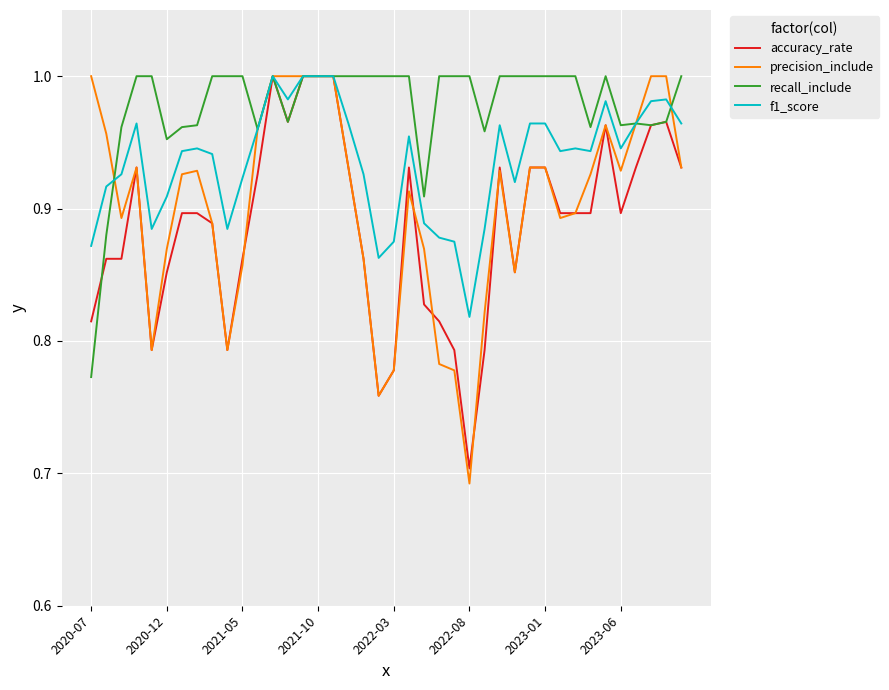

List the series in order of their overall mean, lowest first.

accuracy_rate, precision_include, f1_score, recall_include